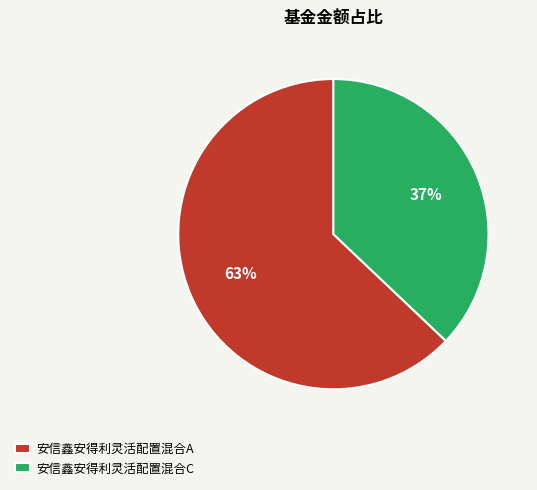

How many segments does this pie chart have?

2